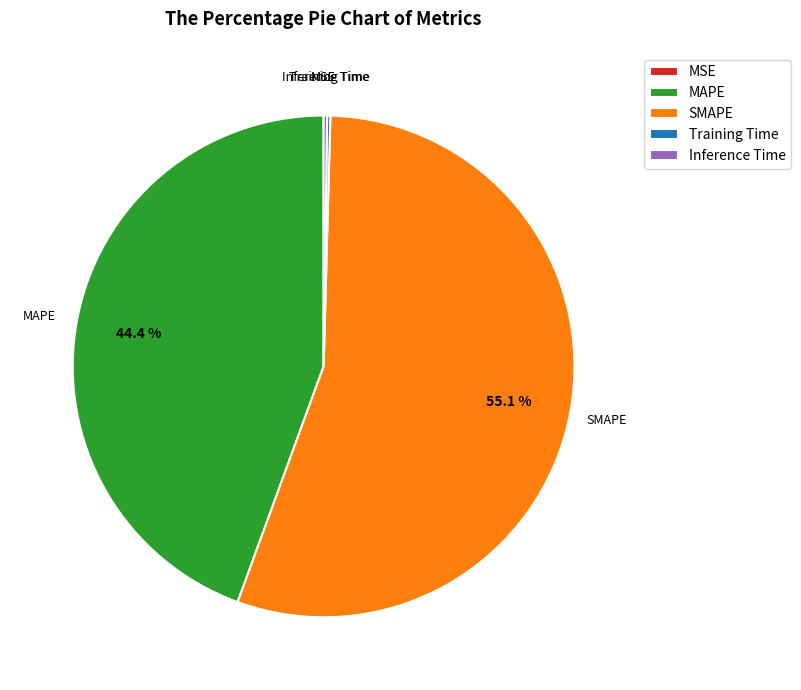

Is MAPE the majority of the pie?

No